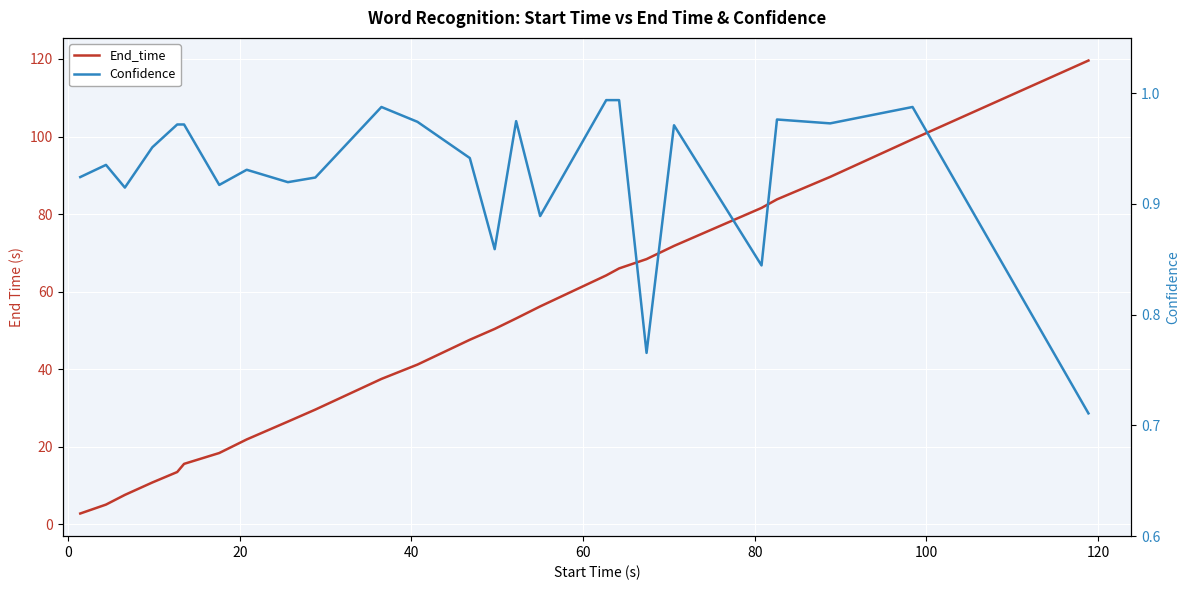

What is the average value of the Confidence series?

0.9